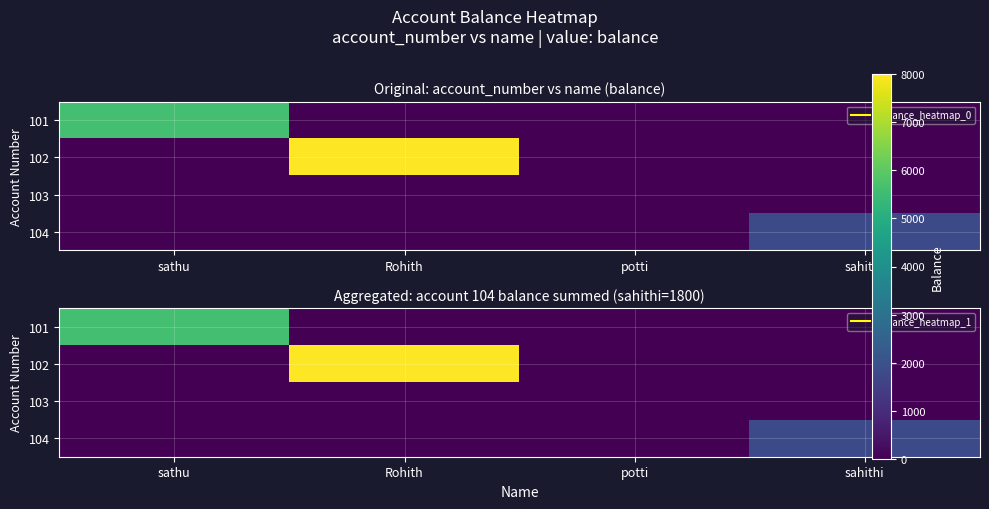

Which category has the lowest value across all series?

Rohith